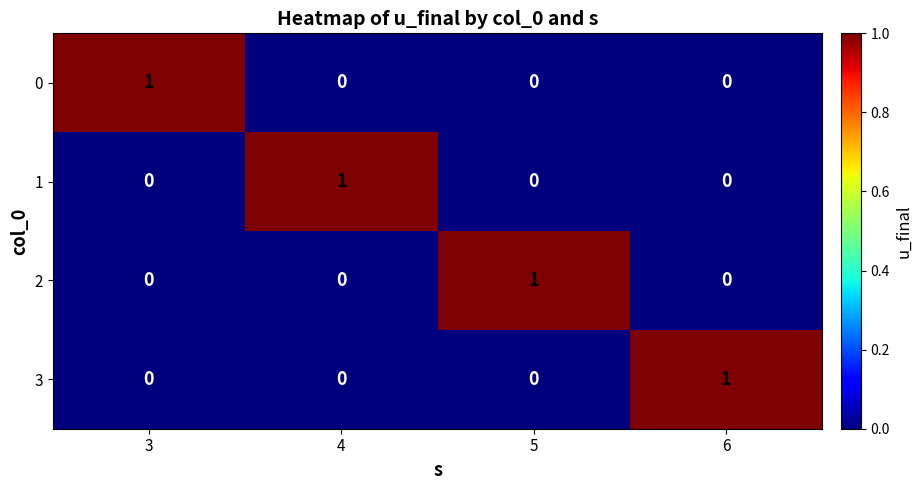

Reading left to right, what are all the values shown in this chart?

0: 1	0	0	0
1: 0	1	0	0
2: 0	0	1	0
3: 0	0	0	1